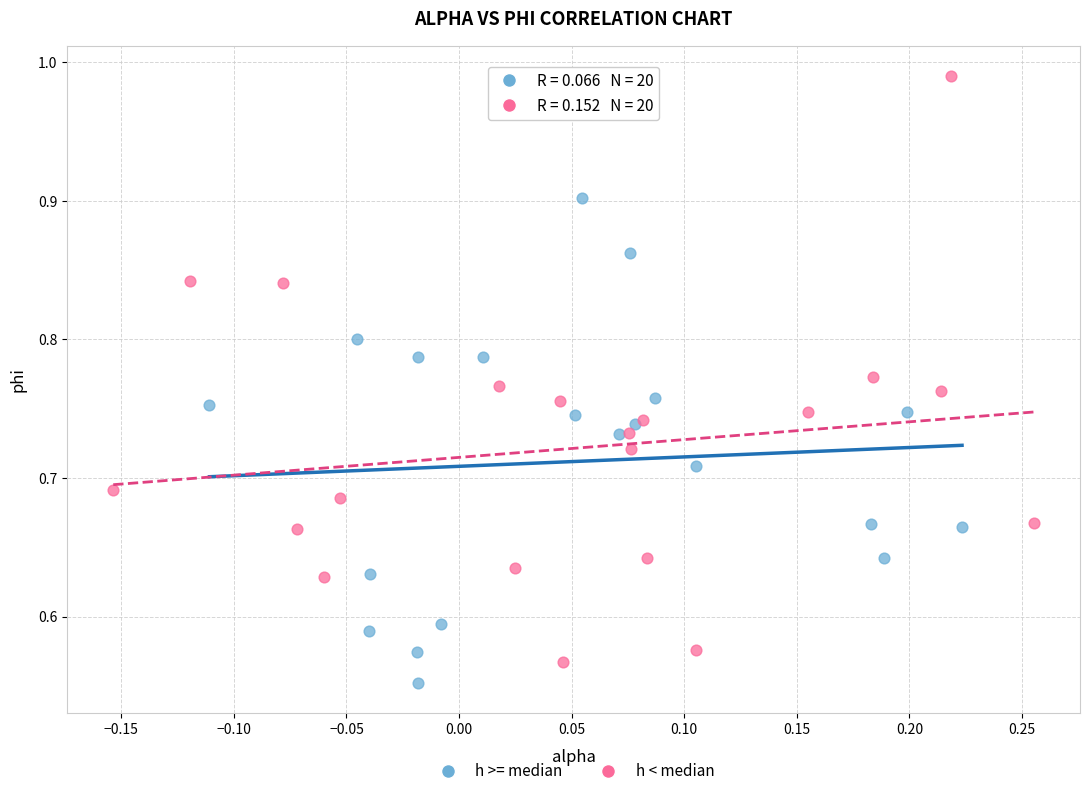

Which series reaches the maximum Y coordinate?

h < median